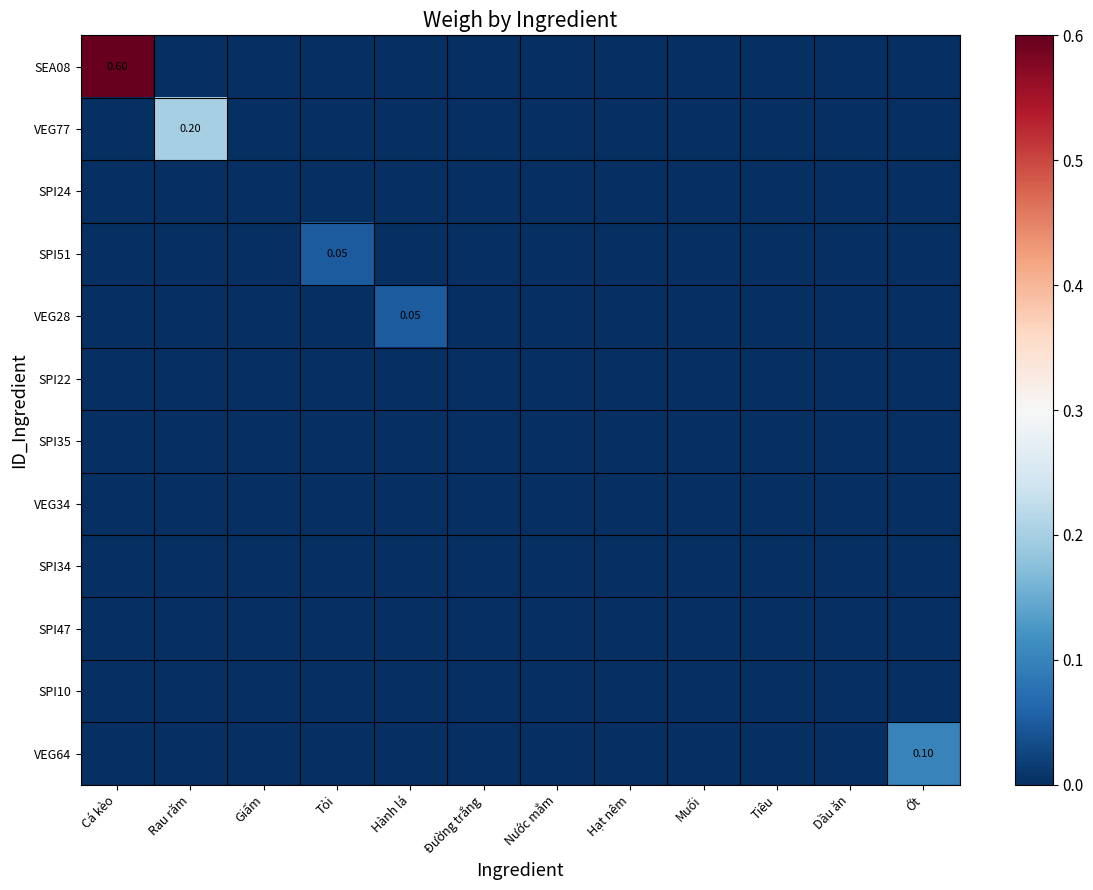

Between Tỏi and Giấm, which is larger?

Tỏi